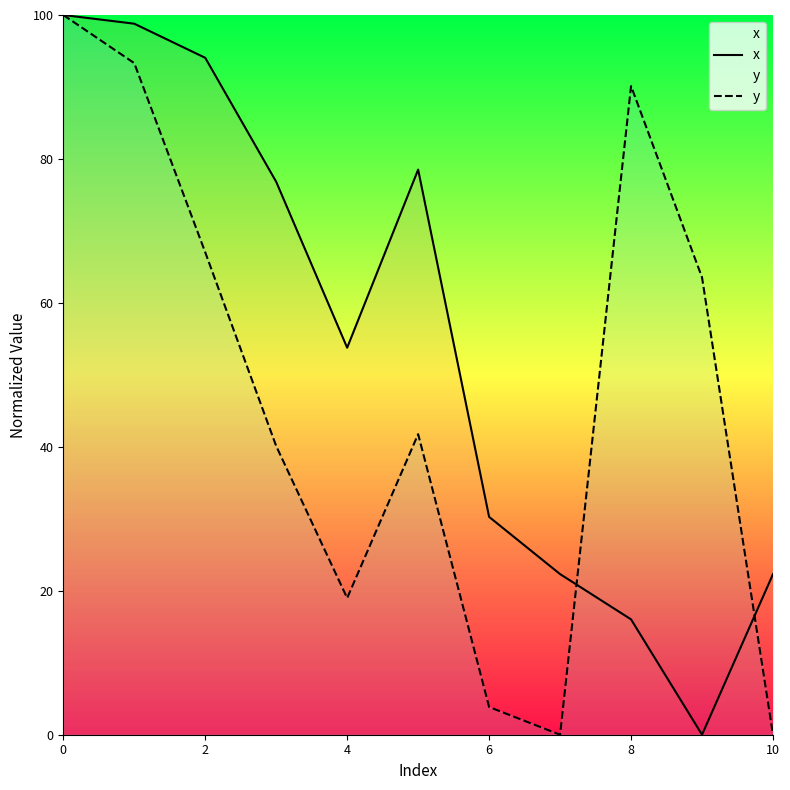

What is the average value of the x series?

53.9